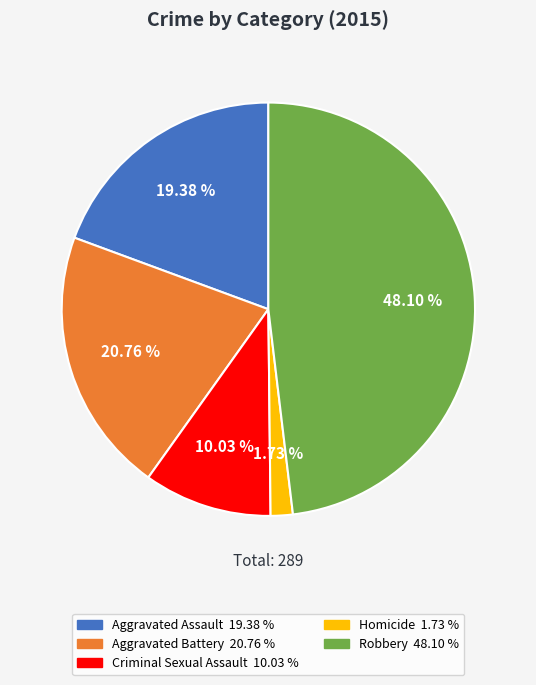

What percentage is the Robbery slice, to the nearest percent?

48%